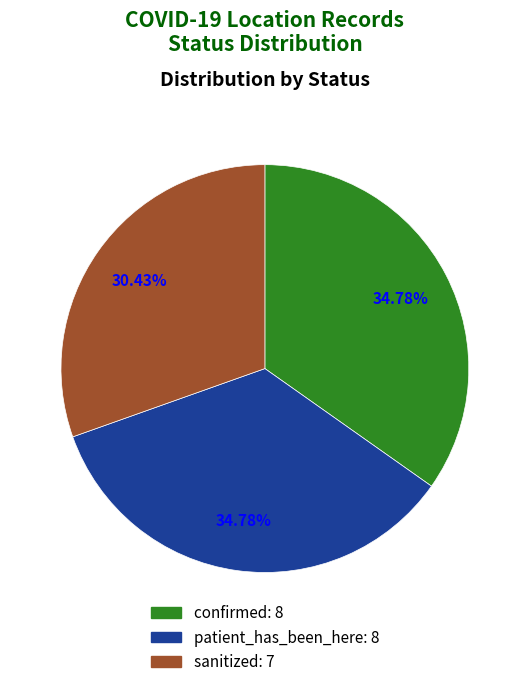

Which category has the smallest portion of the pie?

sanitized